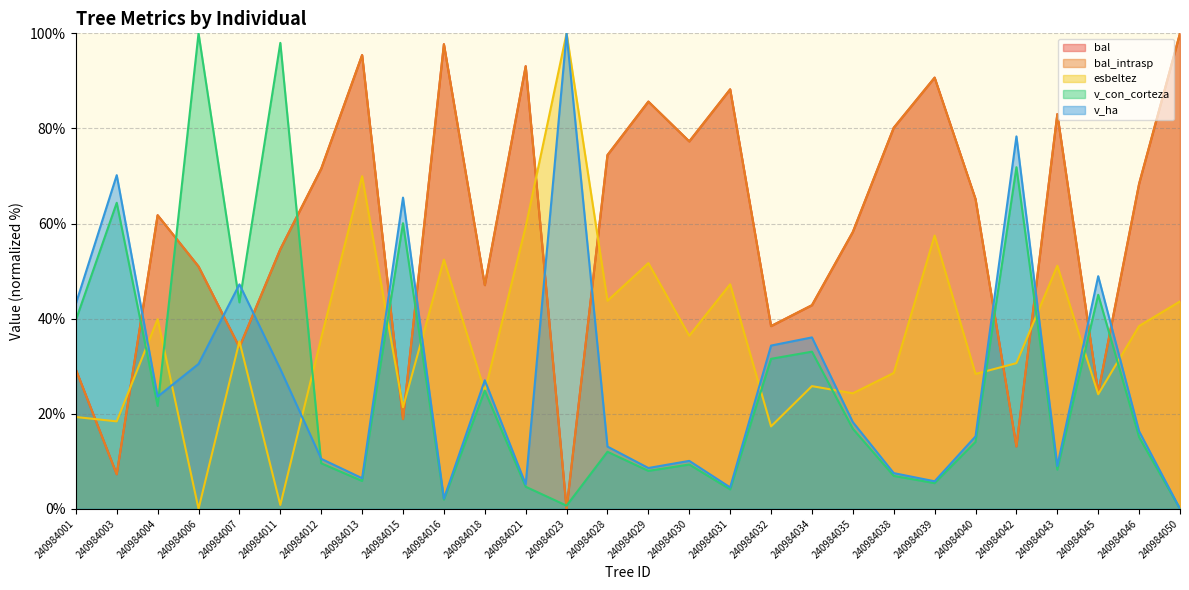

Reading left to right, extract all data points from this chart.

bal: 29.3	7.3	61.7	51.0	34.0	54.6	71.5	95.4	18.9	97.7	47.0	93.1	0.0	74.4	85.6	77.3	88.2	38.4	42.8	58.2	80.1	90.7	65.1	13.1	83.0	24.4	68.4	100.0
bal_intrasp: 29.3	7.3	61.7	51.0	34.0	54.6	71.5	95.4	18.9	97.7	47.0	93.1	0.0	74.4	85.6	77.3	88.2	38.4	42.8	58.2	80.1	90.7	65.1	13.1	83.0	24.4	68.4	100.0
esbeltez: 19.3	18.4	39.9	0.0	35.2	0.8	35.9	70.0	21.4	52.4	24.7	59.3	100.0	43.8	51.7	36.4	47.2	17.3	25.8	24.3	28.6	57.5	28.4	30.6	51.1	24.1	38.4	43.6
v_con_corteza: 39.7	64.4	21.6	100.0	43.4	98.0	9.6	5.9	60.1	1.9	24.9	4.6	0.7	12.0	8.0	9.3	4.1	31.5	33.1	16.8	6.9	5.4	14.1	71.8	8.2	45.0	15.1	0.0
v_ha: 43.1	70.2	23.6	30.5	47.2	29.4	10.5	6.4	65.5	2.1	27.0	5.2	100.0	13.1	8.6	10.1	4.5	34.3	36.1	18.2	7.5	5.8	15.2	78.3	9.0	48.9	16.3	0.0